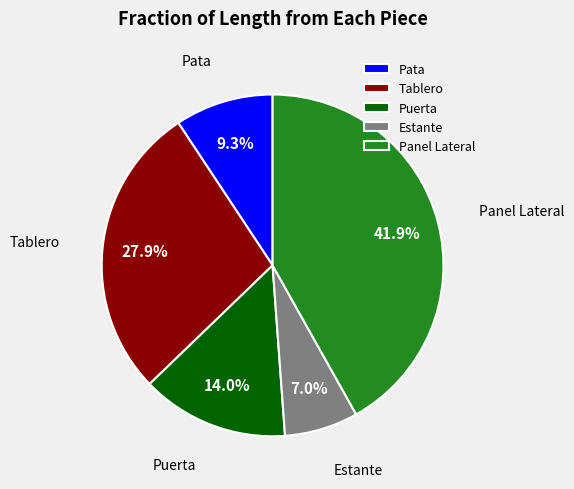

Count the number of slices in the pie.

5